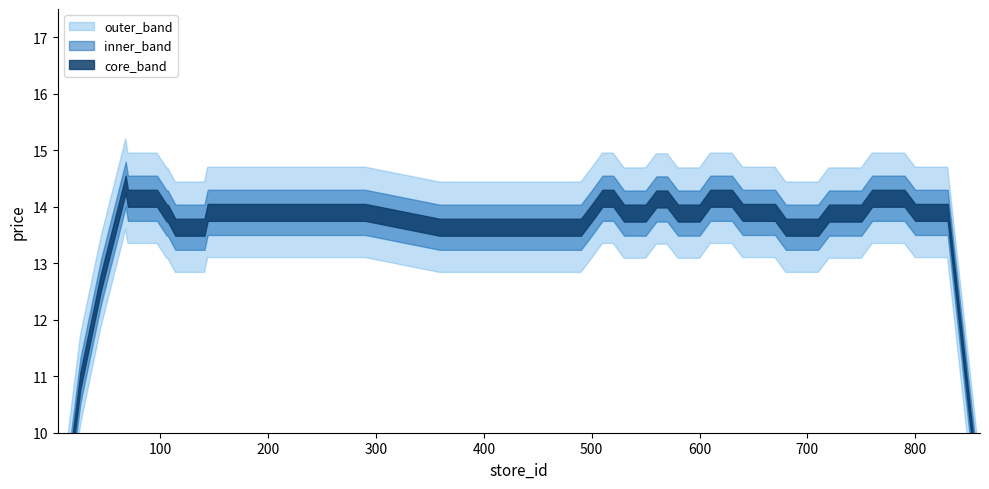

How many series are shown in this chart?

3